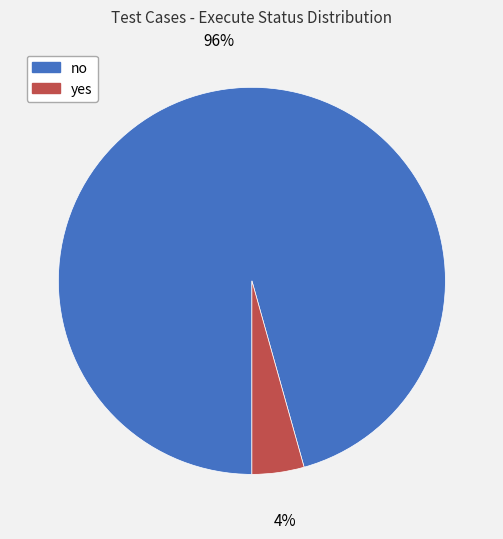

The no slice represents 96% of the pie. True or false?

True